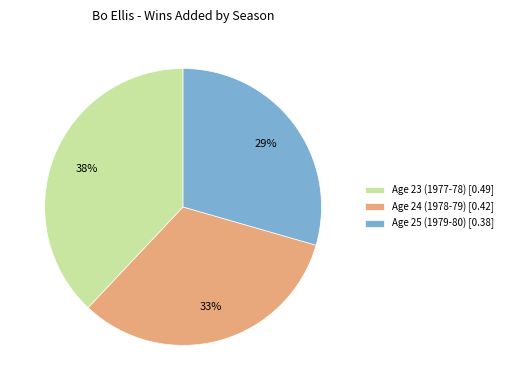

True or false: Age 25 (1979-80) accounts for 20% of the total.

False